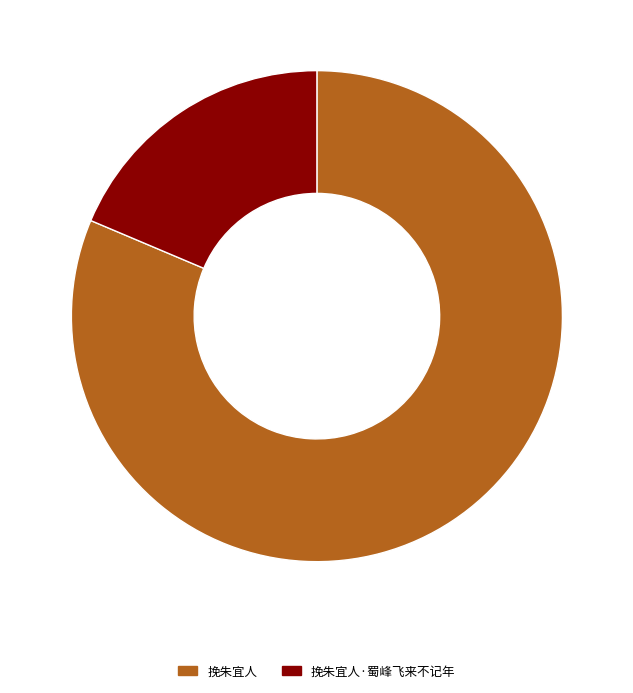

Count the number of slices in the pie.

2